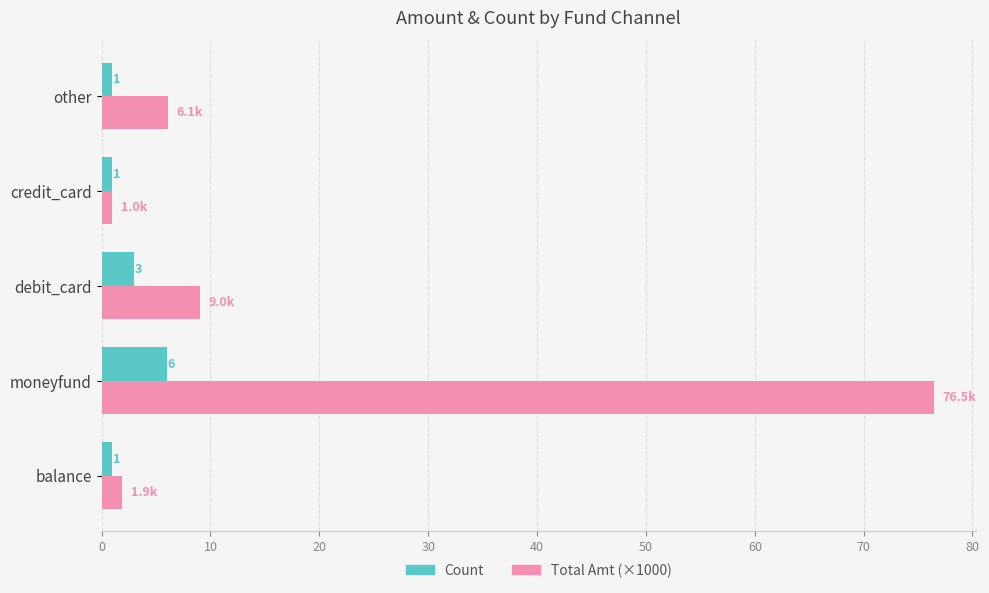

Read the Total Amt (×1000) value at moneyfund.

76.5